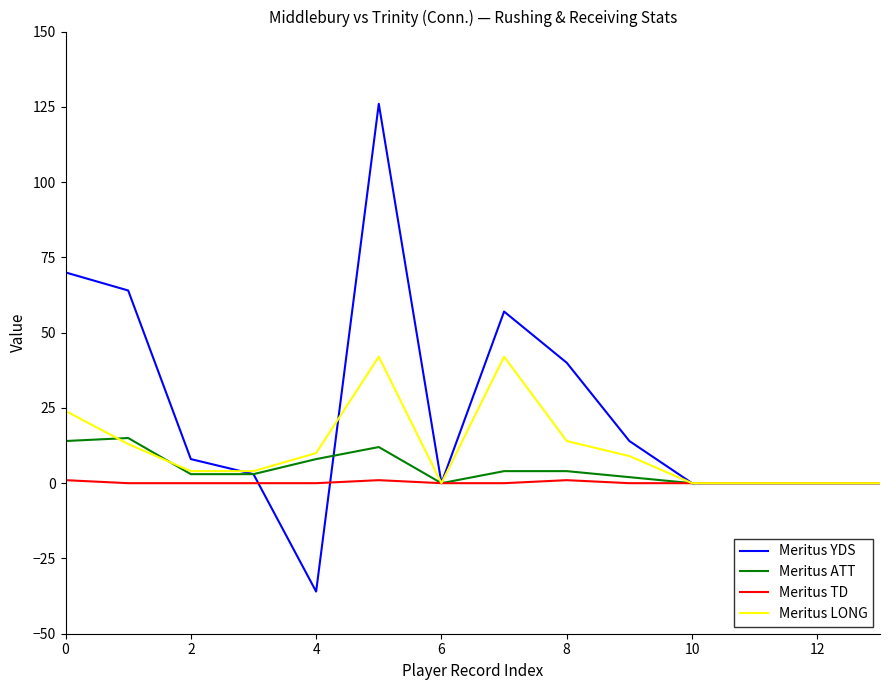

Which series has the largest total across all categories?

Meritus YDS